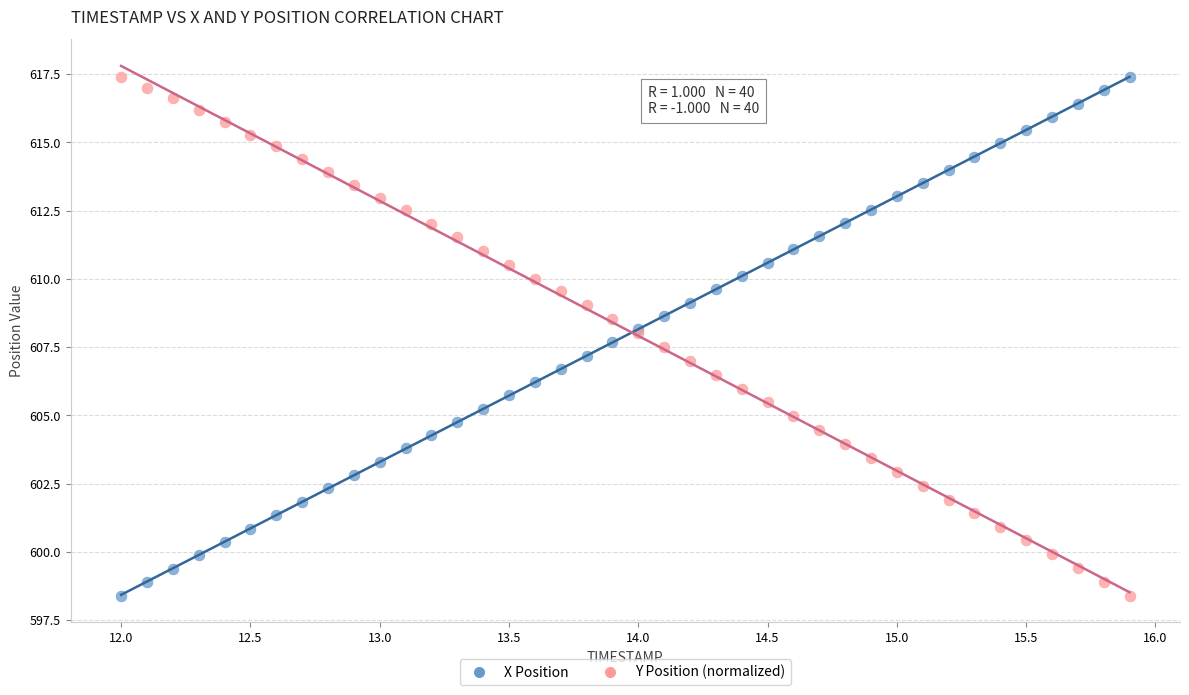

What is the X range (max minus min) for the scatter plot?

3.9